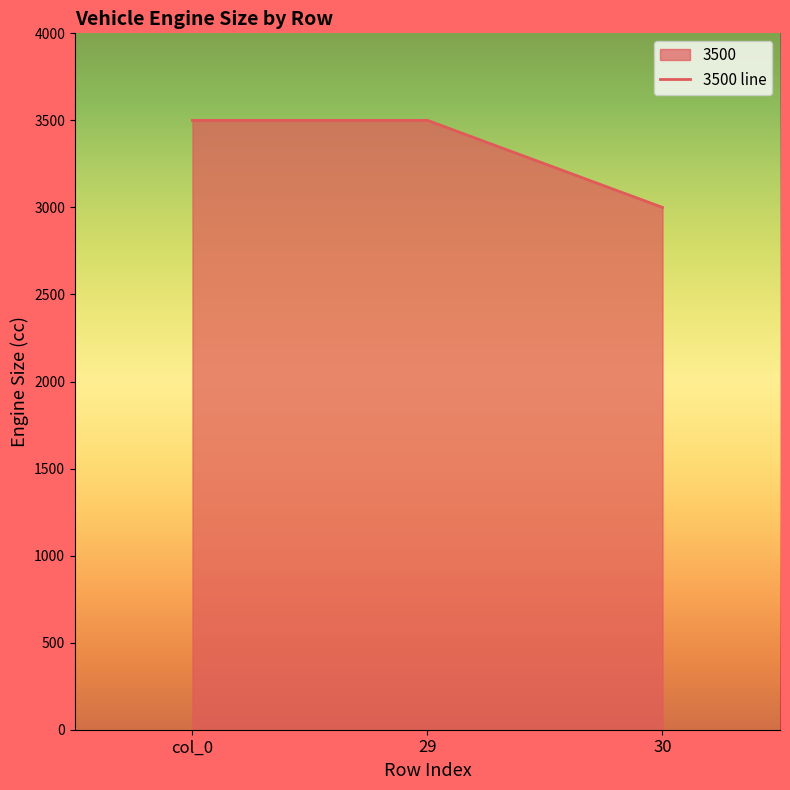

What is the difference between the second highest and minimum values?

500